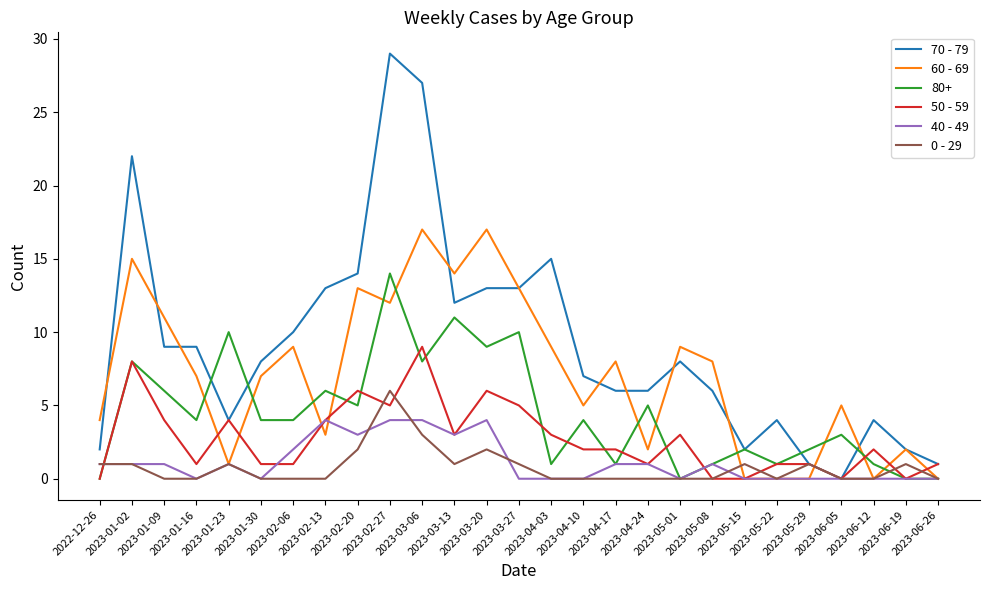

Does the chart have visible grid lines?

No